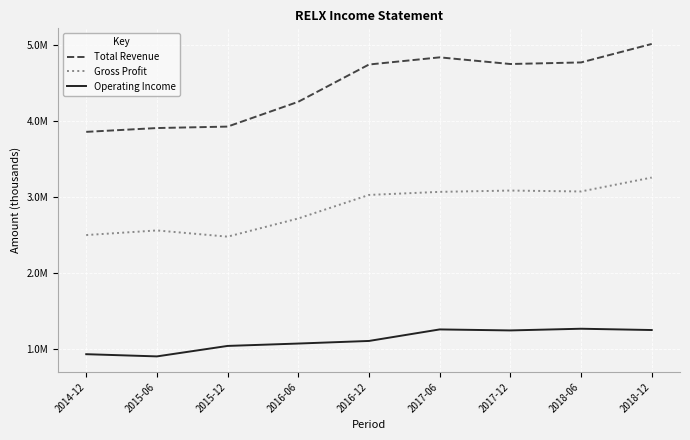

Does the chart display data point markers on the line(s)?

No